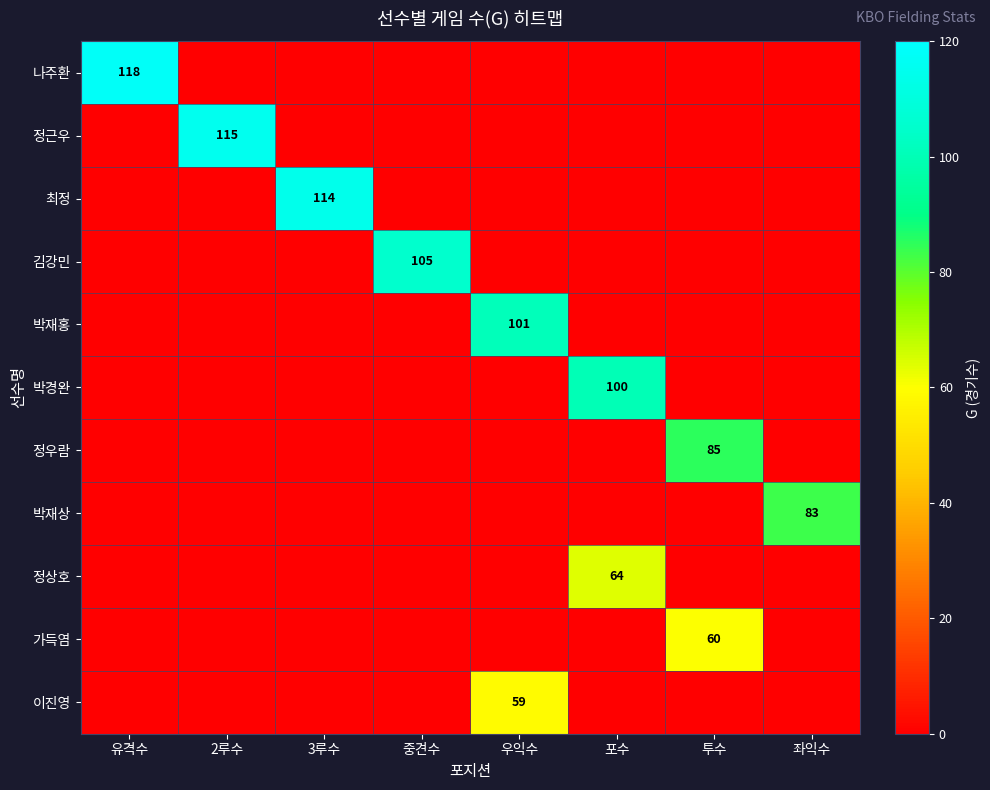

How many distinct data groups are displayed?

11